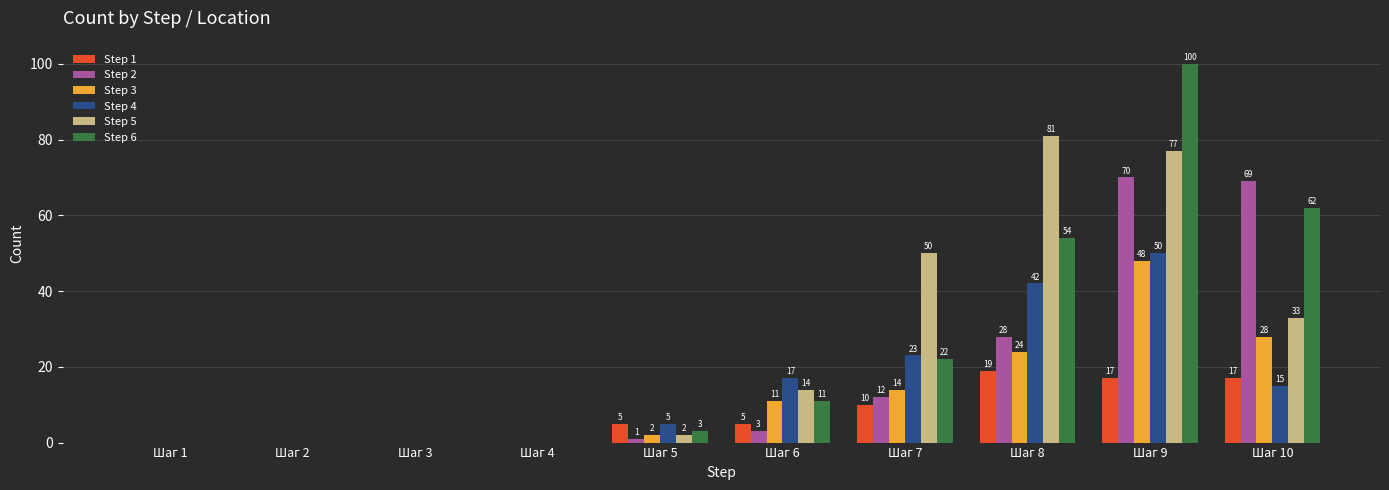

What is the greatest value displayed?

100